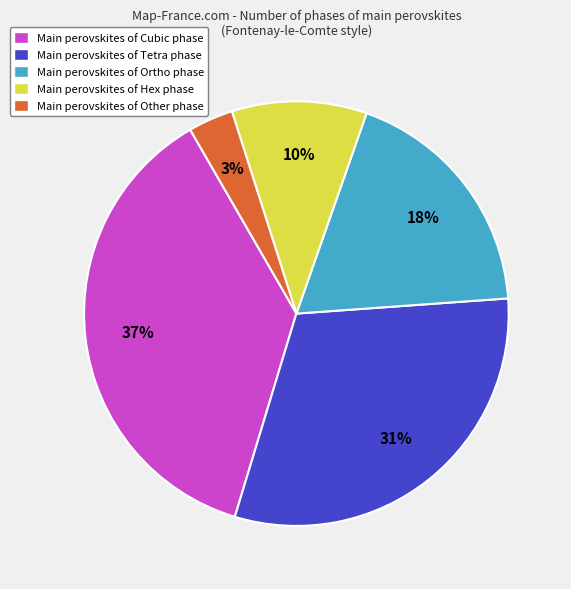

Which slice is the smallest?

Main perovskites of Other phase